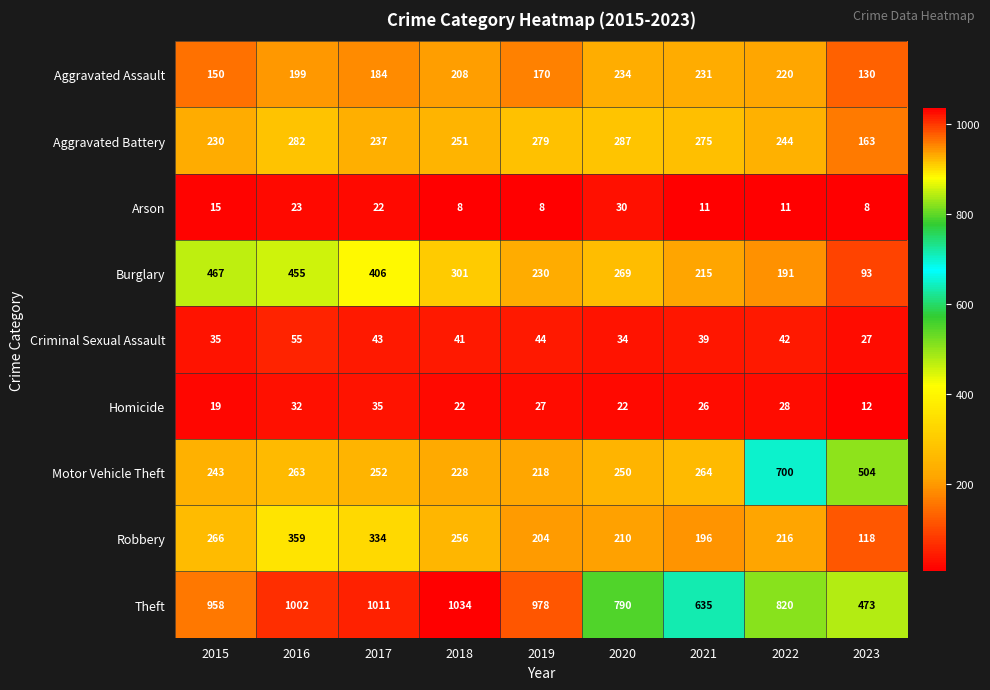

At 2022, list the series in order from smallest to largest.

Arson, Homicide, Criminal Sexual Assault, Burglary, Robbery, Aggravated Assault, Aggravated Battery, Motor Vehicle Theft, Theft